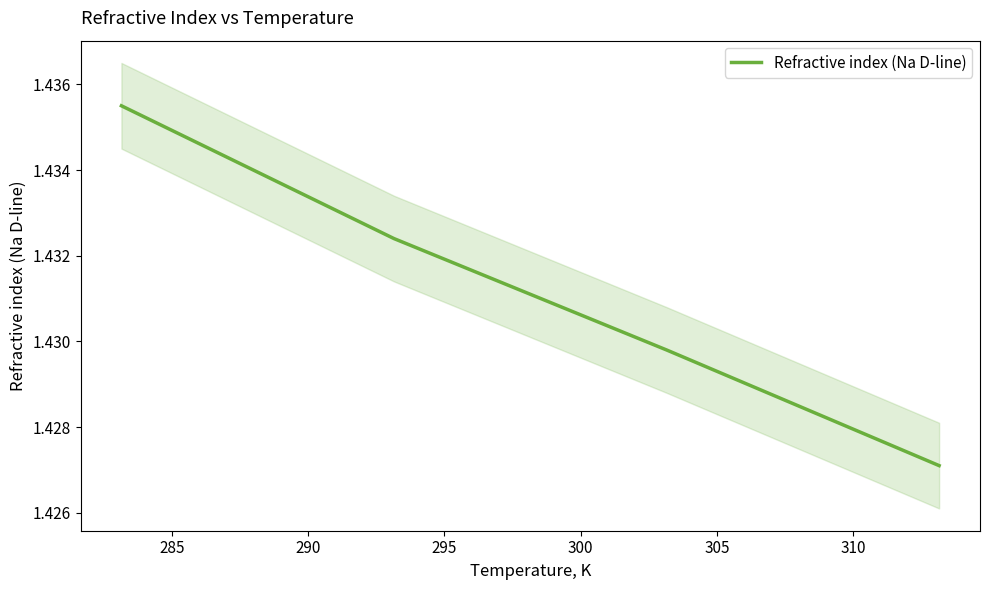

Rank the categories by value from highest to lowest.

280, 285, 290, 295